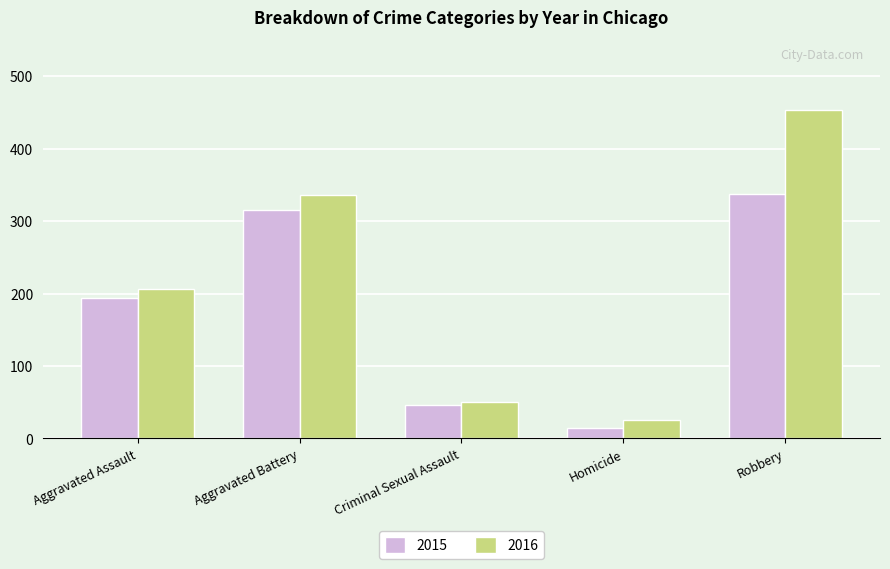

Read the 2016 value at Aggravated Battery, to the nearest 5.

335